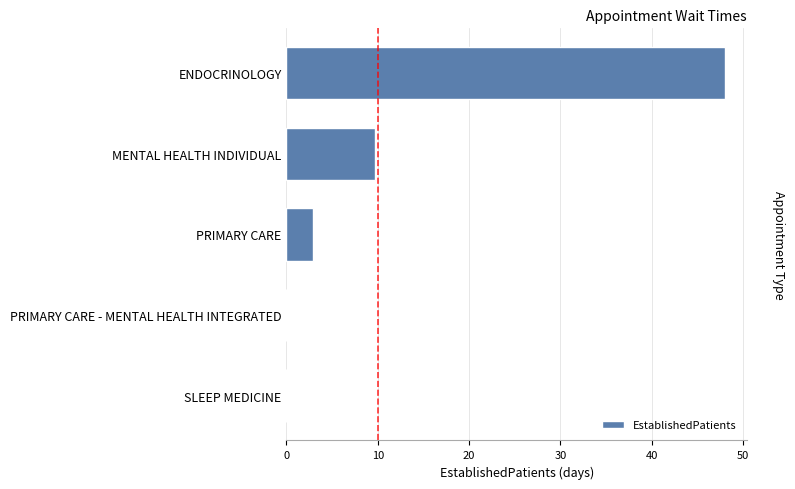

Where is the data nearest to the value 24?

MENTAL HEALTH INDIVIDUAL